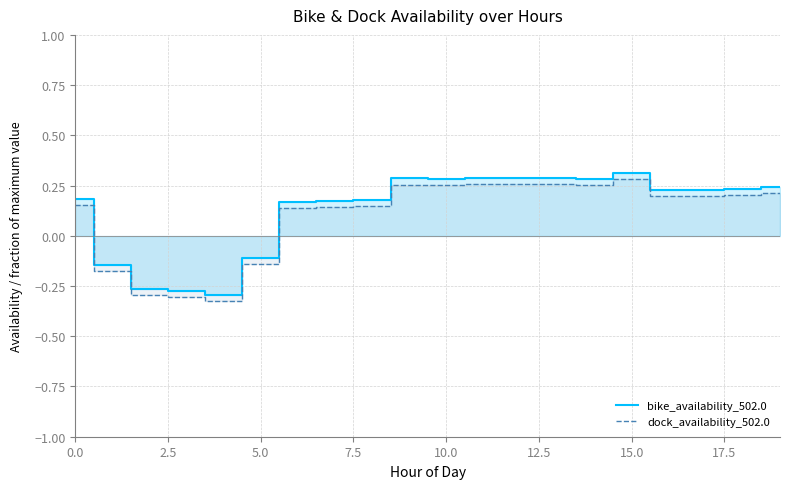

Rank the series at 17 from highest to lowest value.

bike_availability_502.0, dock_availability_502.0